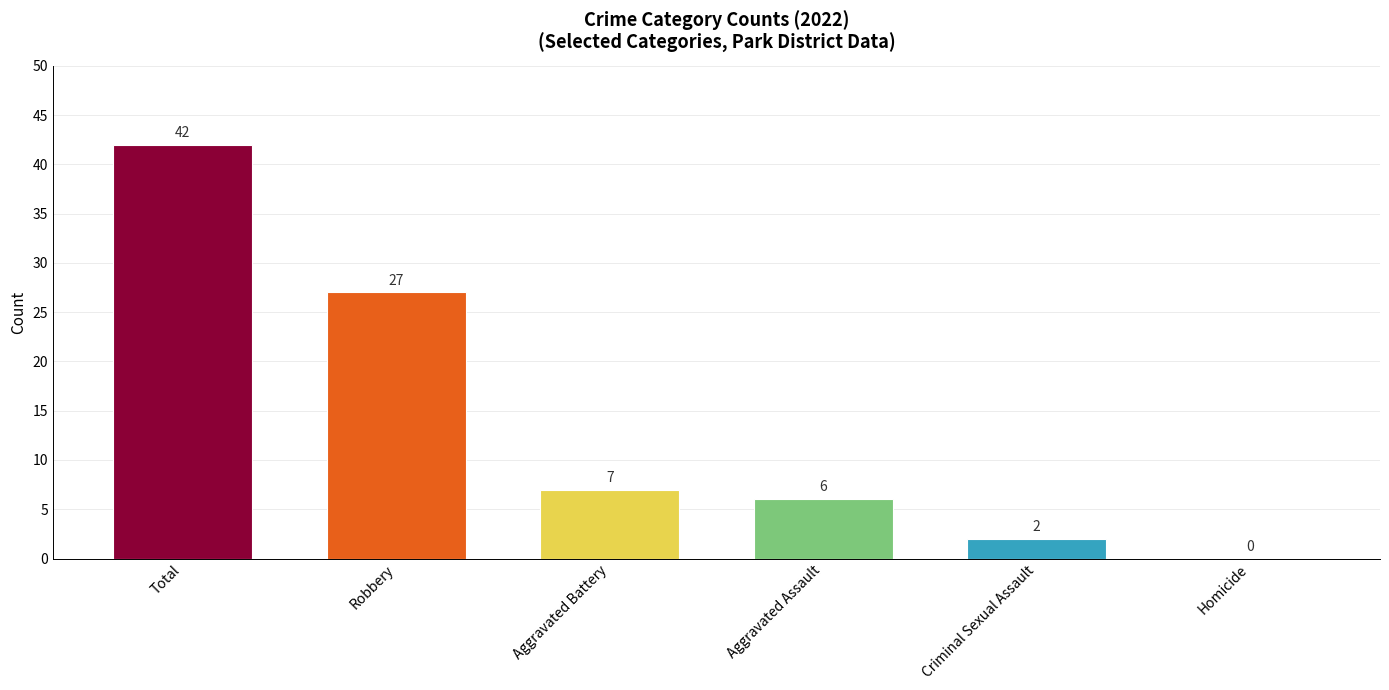

How many categories are shown in the chart?

6